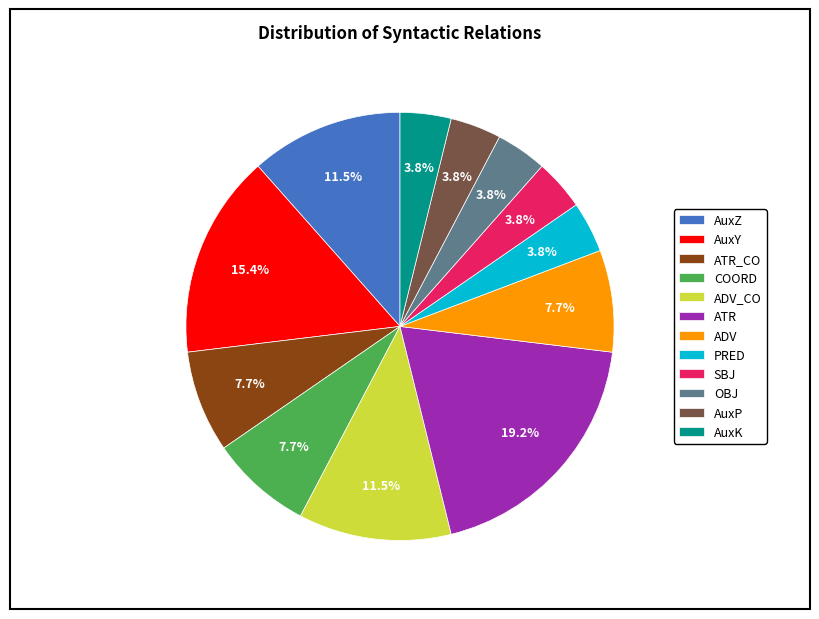

Between AuxP and ADV_CO, which is larger?

ADV_CO